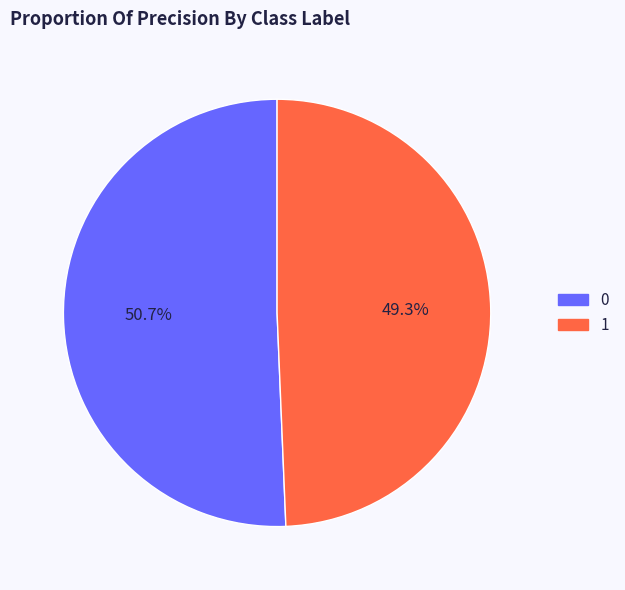

What percentage is NOT represented by 0?

49.3%